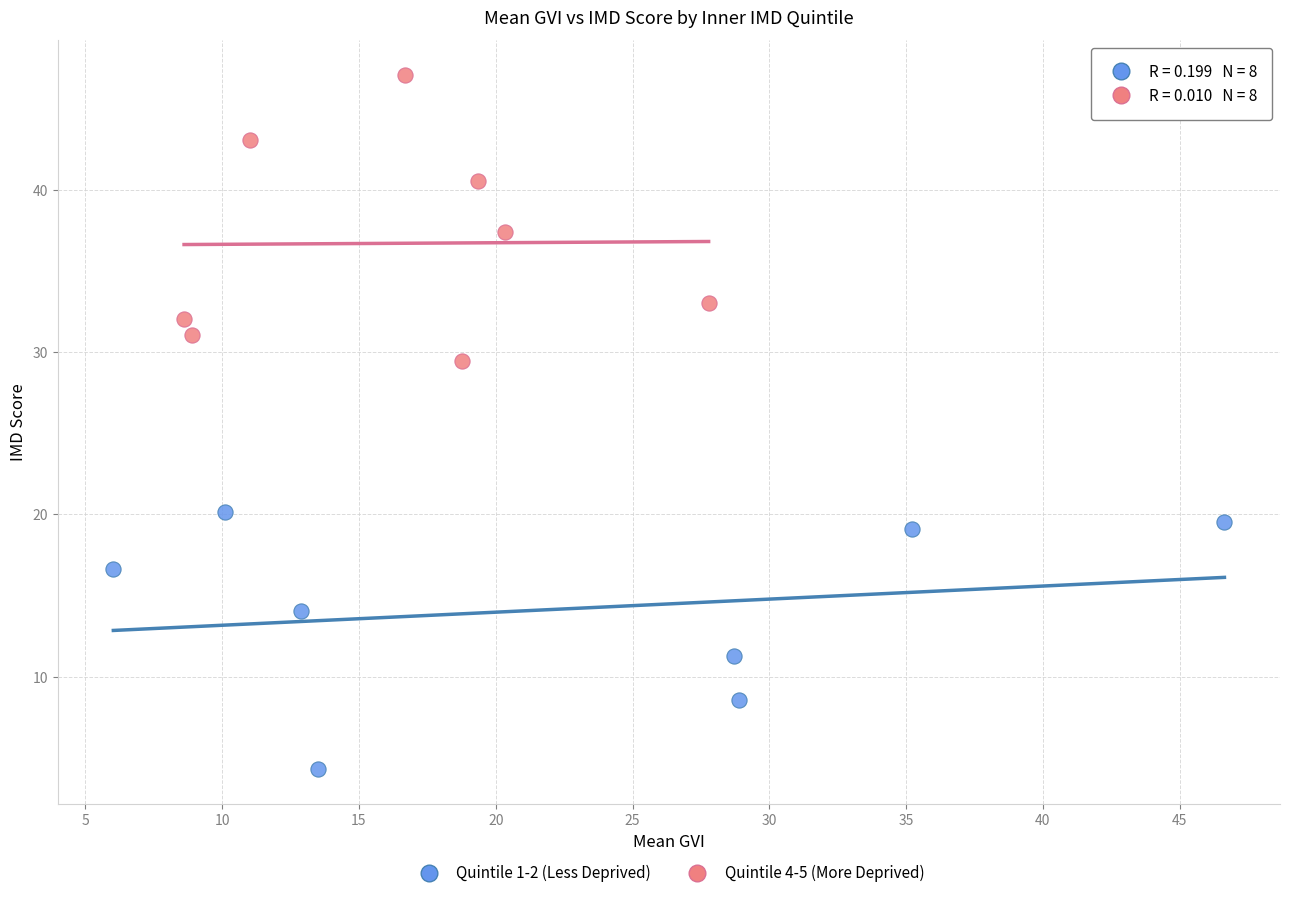

Which series reaches the minimum Y coordinate?

Quintile 1-2 (Less Deprived)